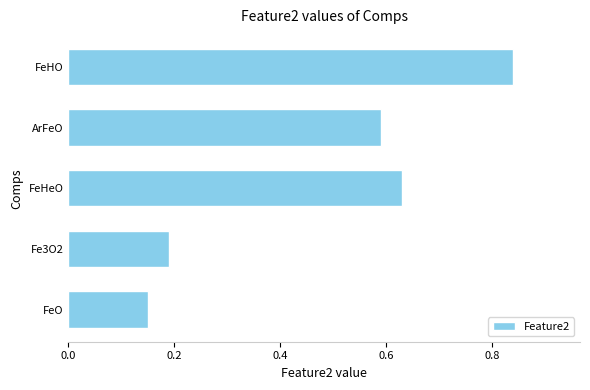

List the labels in order of value, smallest first.

FeO, Fe3O2, ArFeO, FeHeO, FeHO